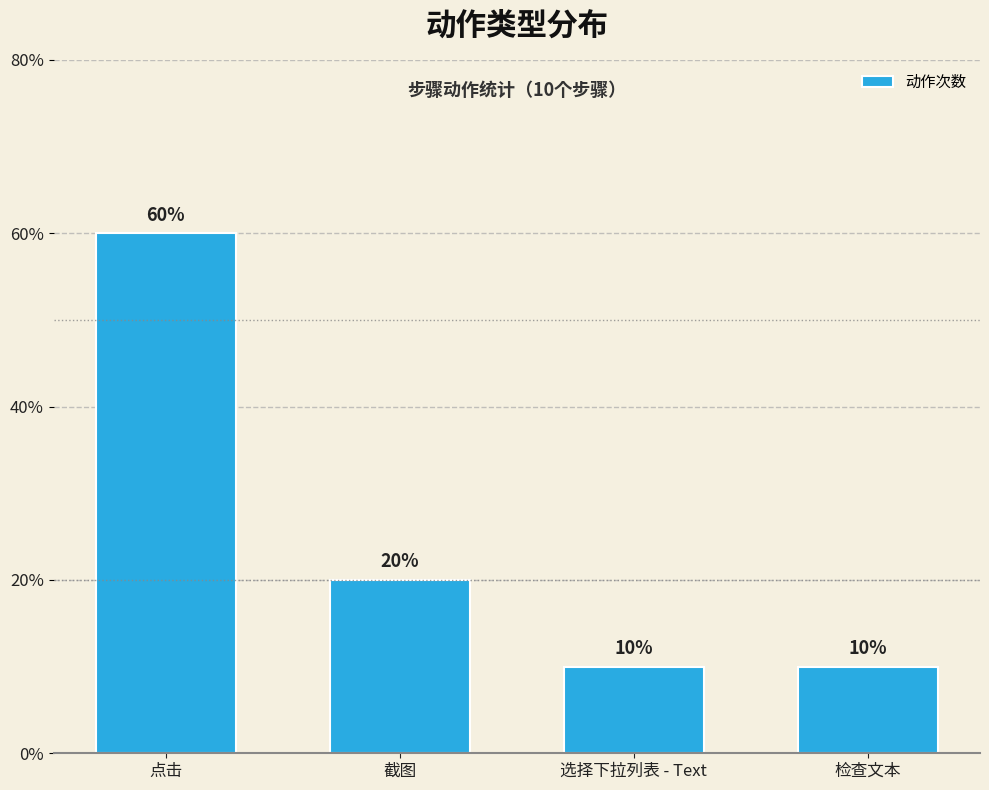

Are the bars horizontal?

No